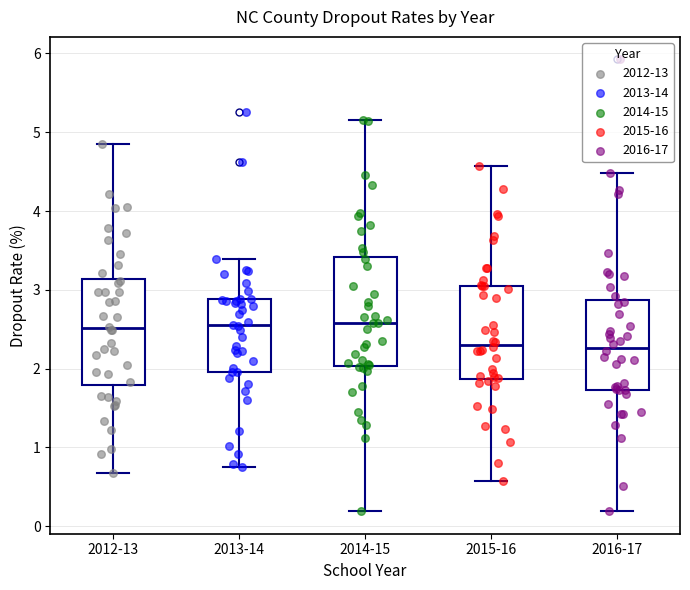

Reading left to right, transcribe this box plot: for each box, give where its median line is, the range the box spans, and where its two whiskers end, as read against the y-axis. The values are not printed on the chart, so give them approximately, as read against the axis.

2012-13: median 2.5, box 1.8 to 3.1, whiskers 0.7 to 4.8
2013-14: median 2.5, box 2.0 to 2.9, whiskers 0.7 to 3.4
2014-15: median 2.6, box 2.0 to 3.4, whiskers 0.2 to 5.2
2015-16: median 2.3, box 1.9 to 3.1, whiskers 0.6 to 4.6
2016-17: median 2.3, box 1.7 to 2.9, whiskers 0.2 to 4.5